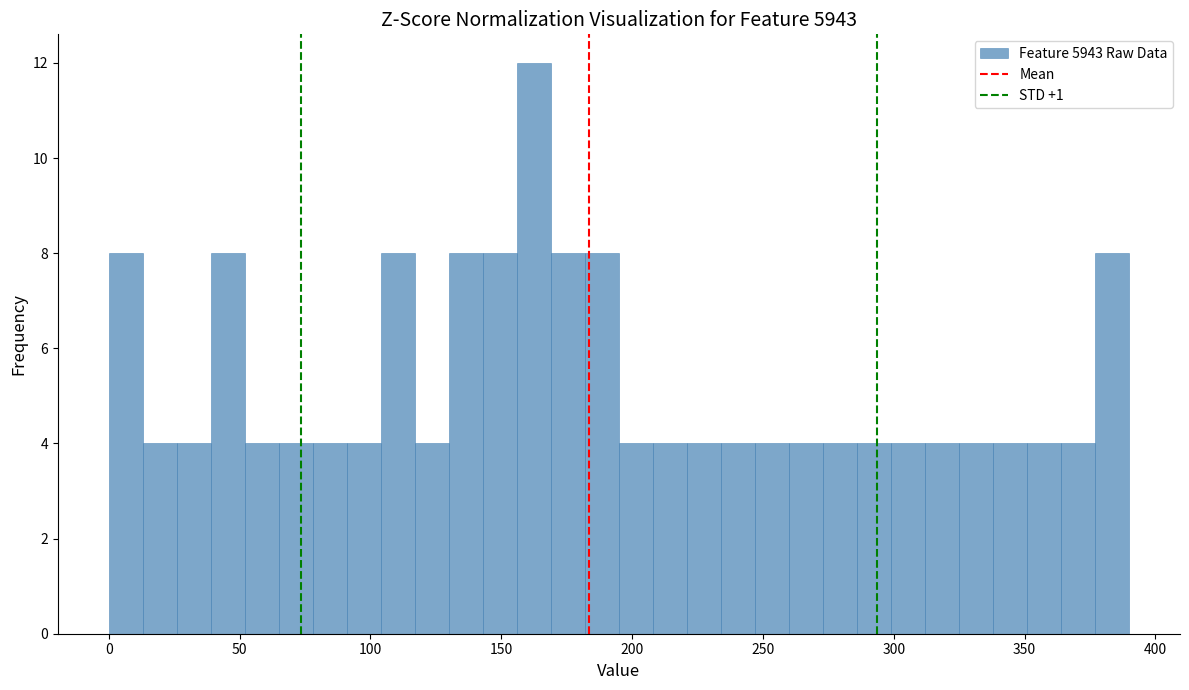

Around what value on the x-axis is the tallest bar? Give the approximate position of its centre, as read against the axis.

160